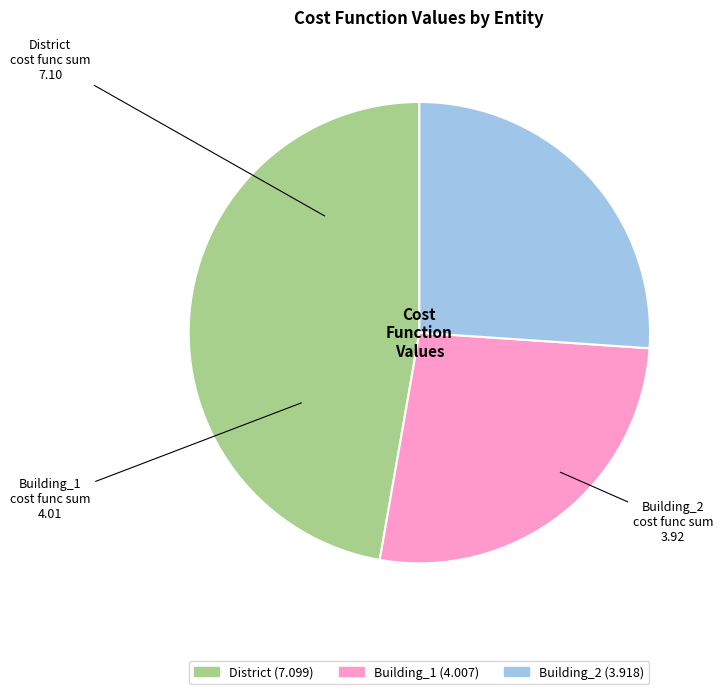

Between Building_1 and District, which is larger?

District